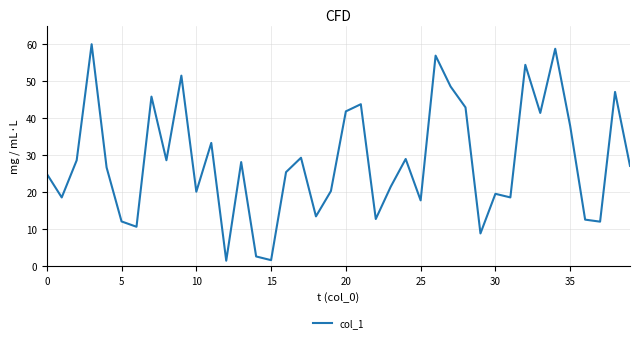

What is the maximum value shown in the chart?

60.0